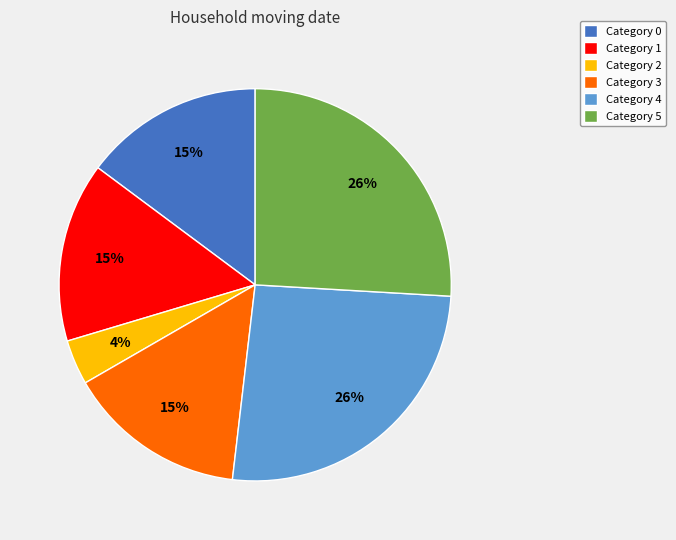

Which has a higher value, Category 0 or Category 5?

Category 5